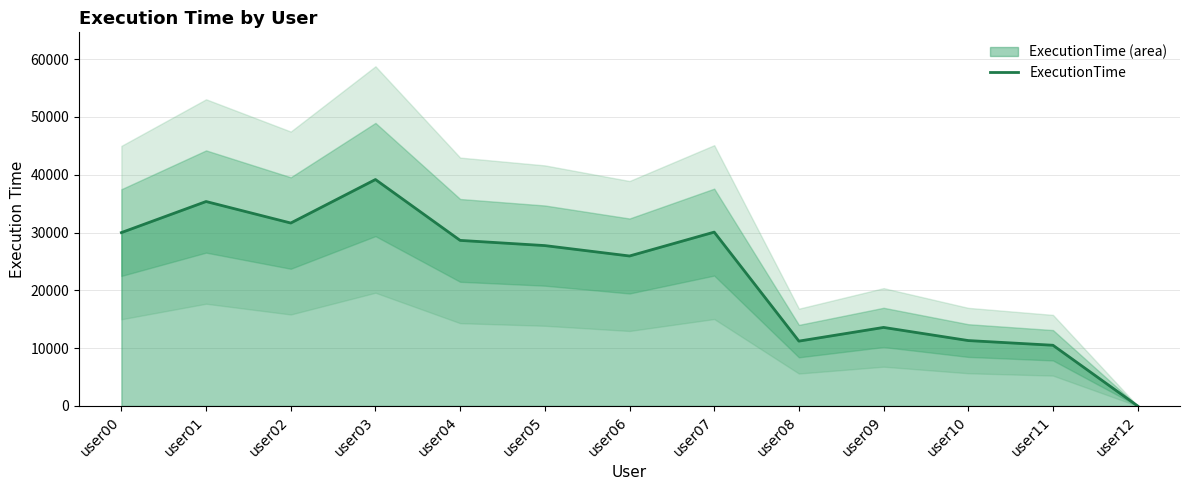

True or false: there are more than 2 points higher than both neighbors.

True